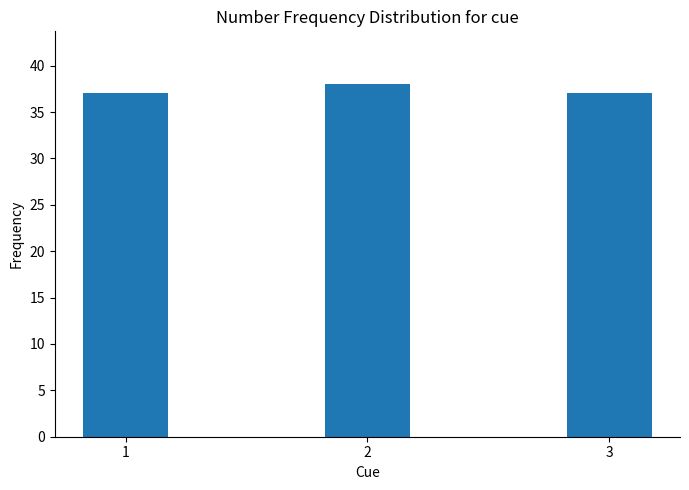

What is the change in value from 2 to 3?

-1